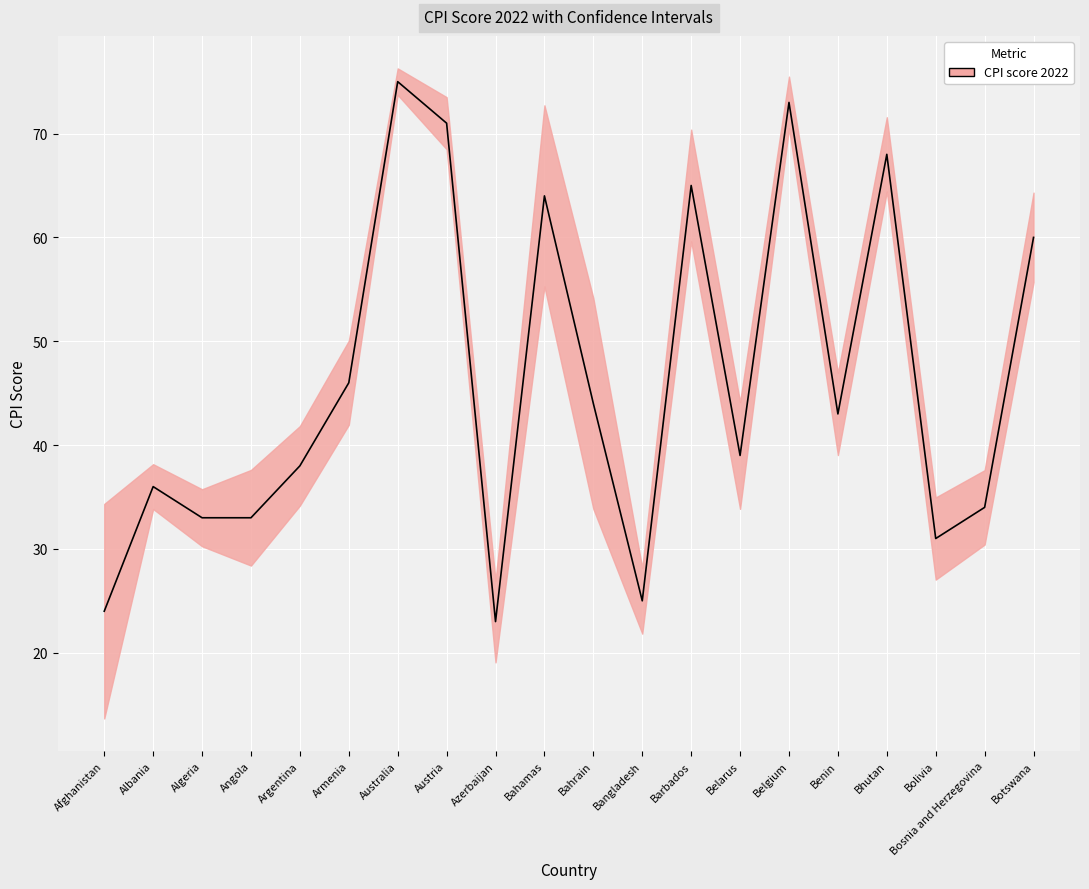

How many values in the CPI score 2022 series are below 43?

10